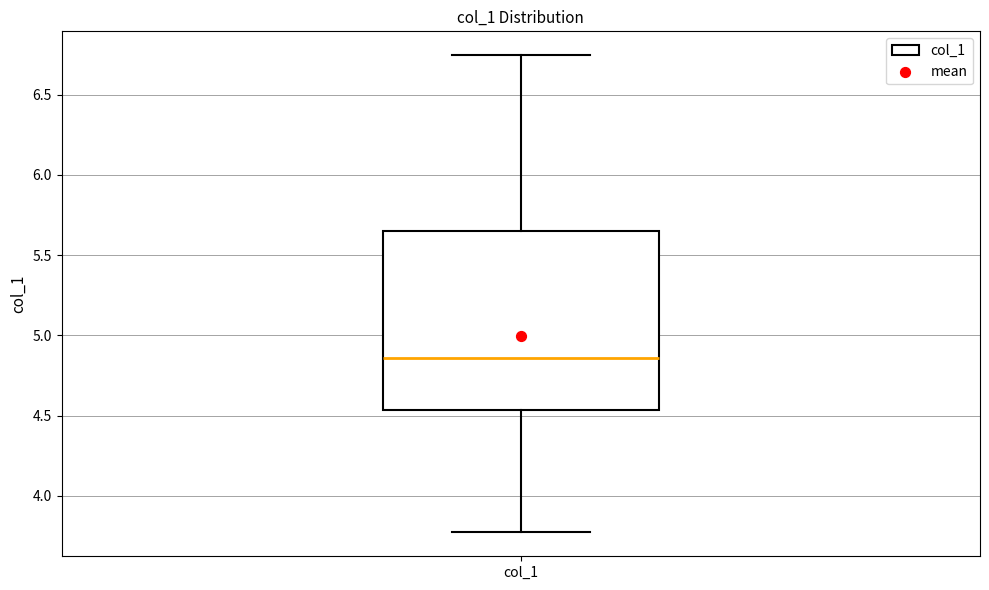

Where does the lower whisker of the box for col_1 end on the y-axis? The values are not printed on the chart, so give them approximately, as read against the axis.

3.75